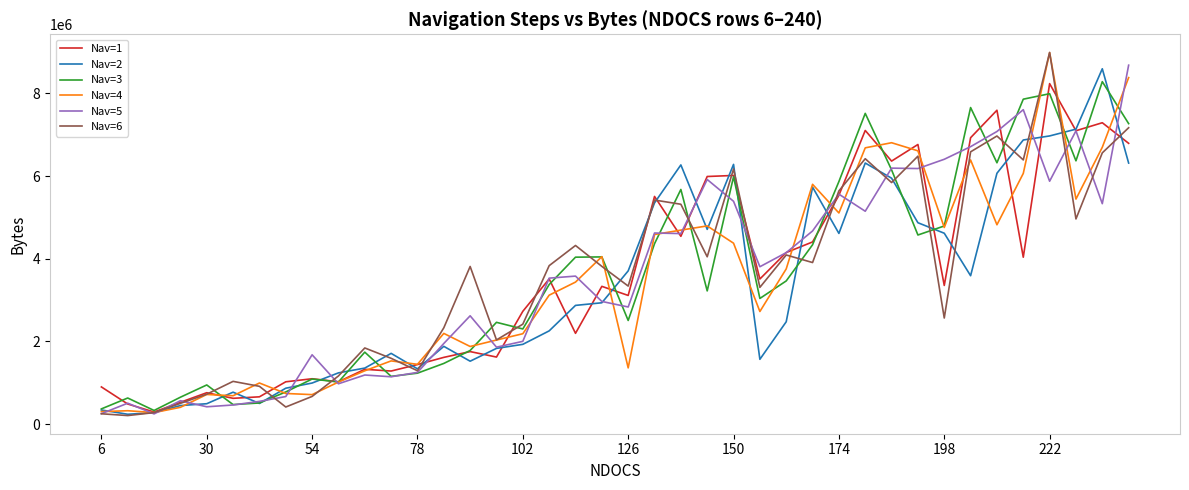

What is the minimum value shown in the chart?

205910